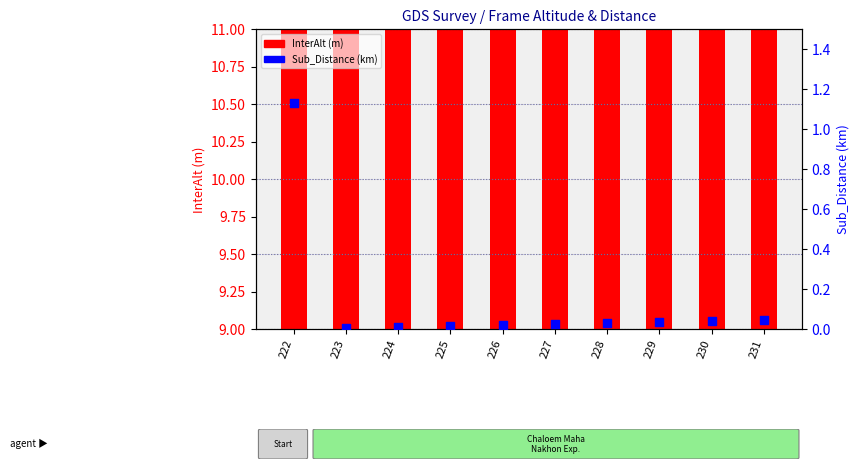

Is the value of Sub_Distance__km_ at 226 greater than the value of InterAlt at 226?

No